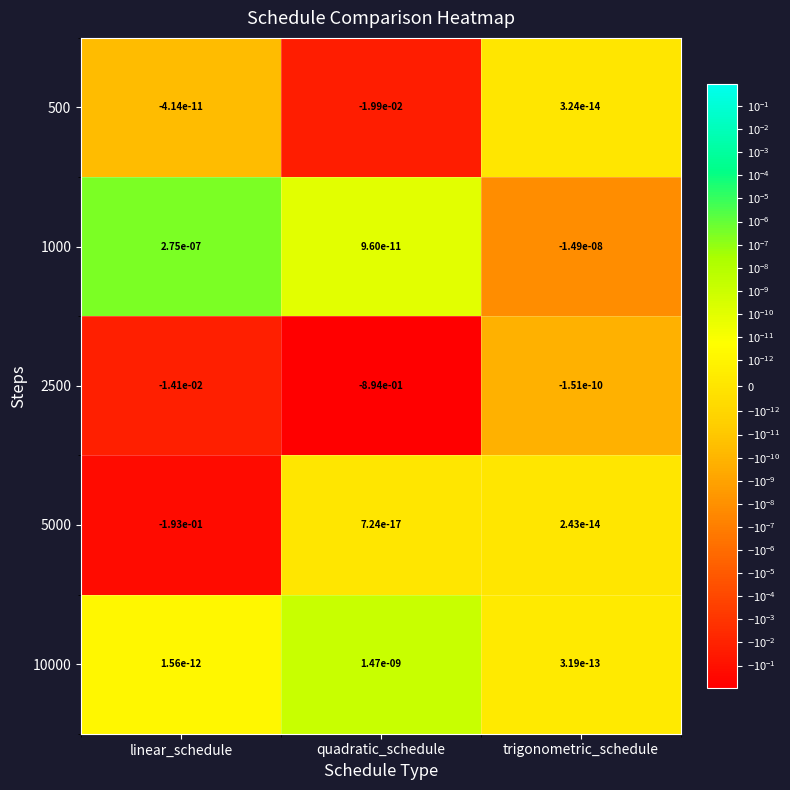

At which category does the chart reach its peak across all series?

linear_schedule